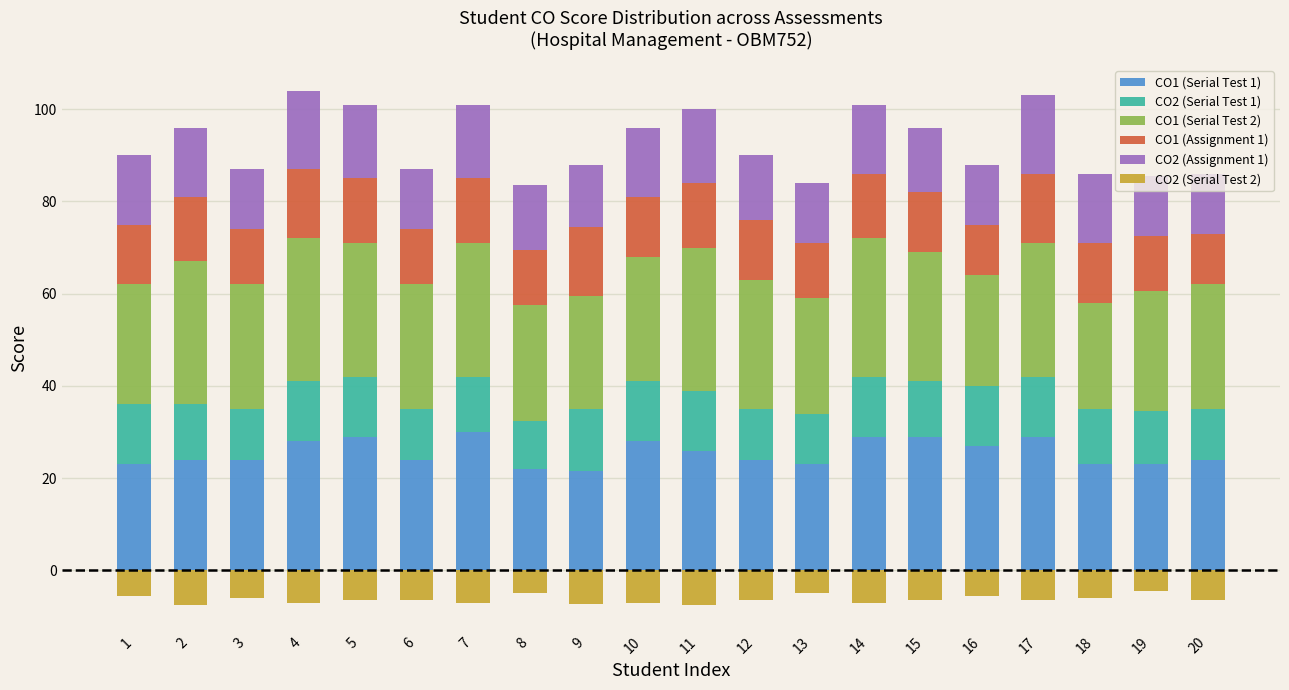

How many data points in CO1 (Serial Test 1) are above 24?

9